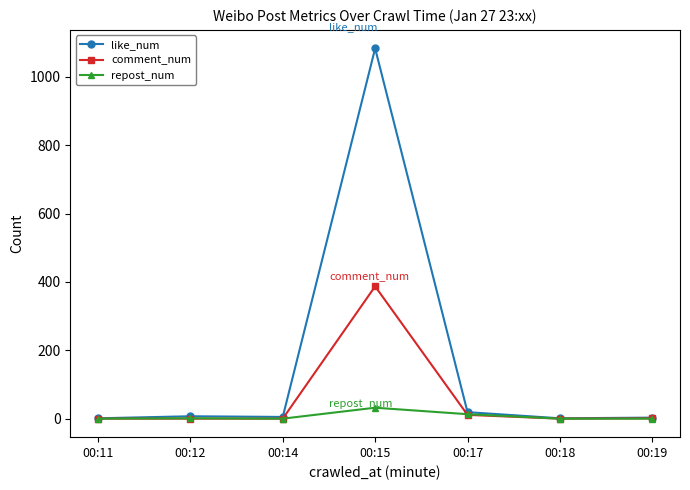

Does the chart display data point markers on the line(s)?

Yes